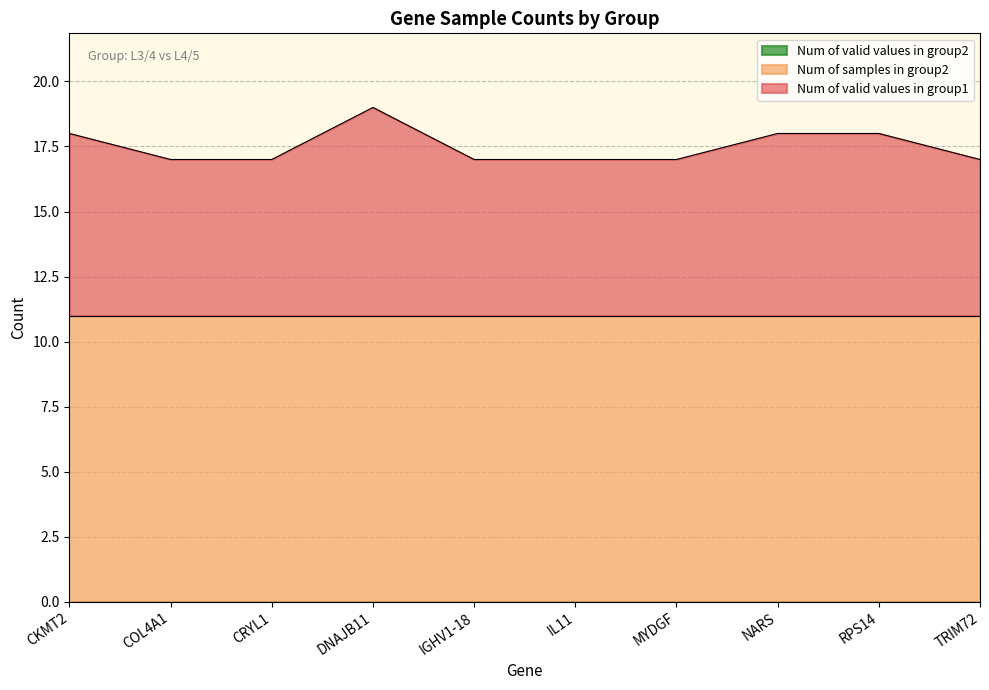

What is the value of the Num of samples in group2 point at the 10th from the left?

11